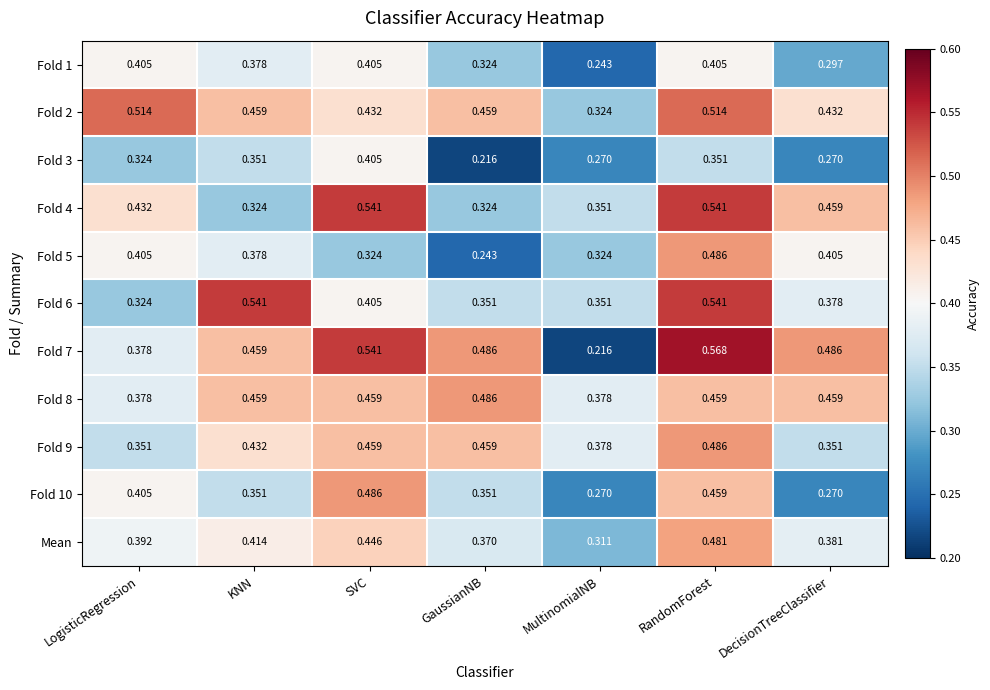

Which label corresponds to the largest value in the chart?

RandomForest